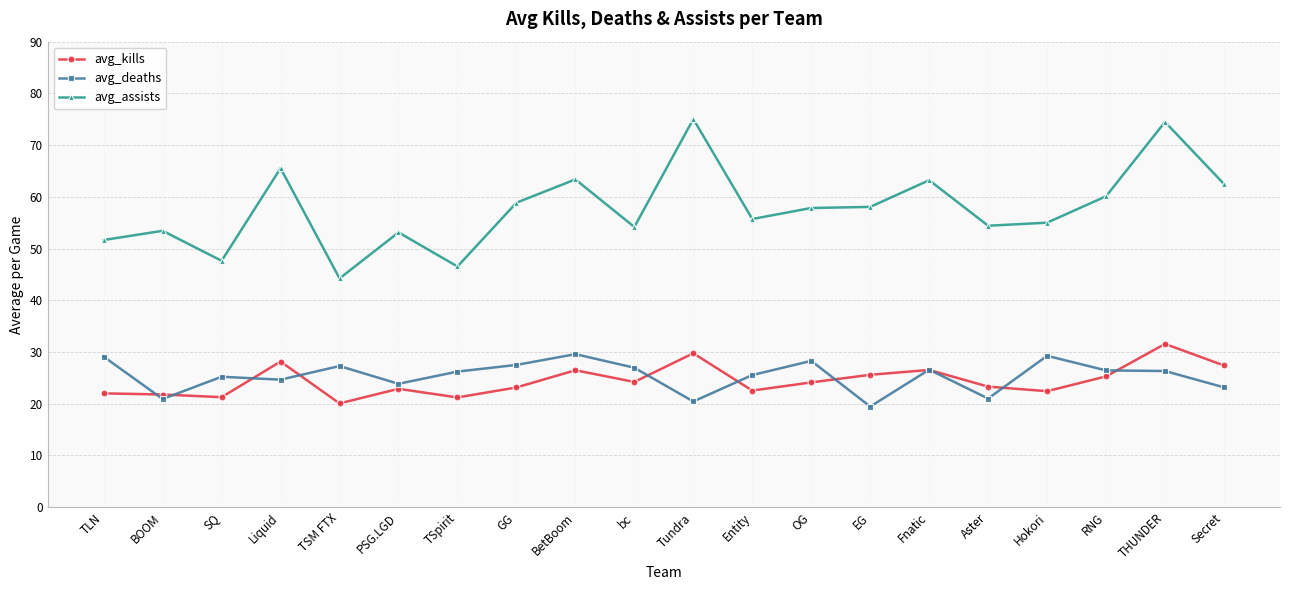

At how many categories does at least one series exceed 65?

3